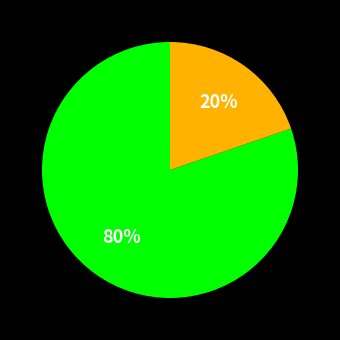

To the nearest percent, what is the difference between the largest and smallest slice percentages?

60%